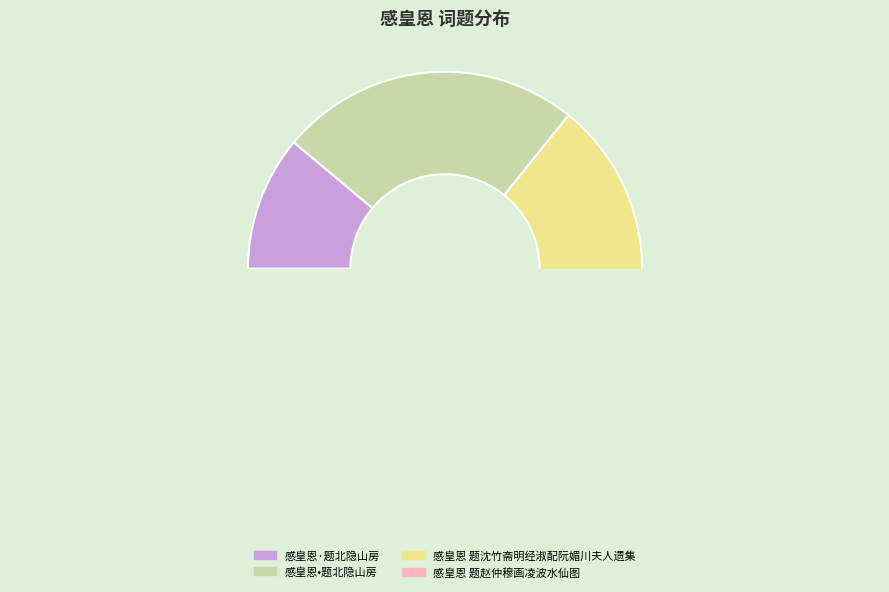

True or false: 感皇恩 题赵仲穆画凌波水仙图 accounts for 49% of the total.

False